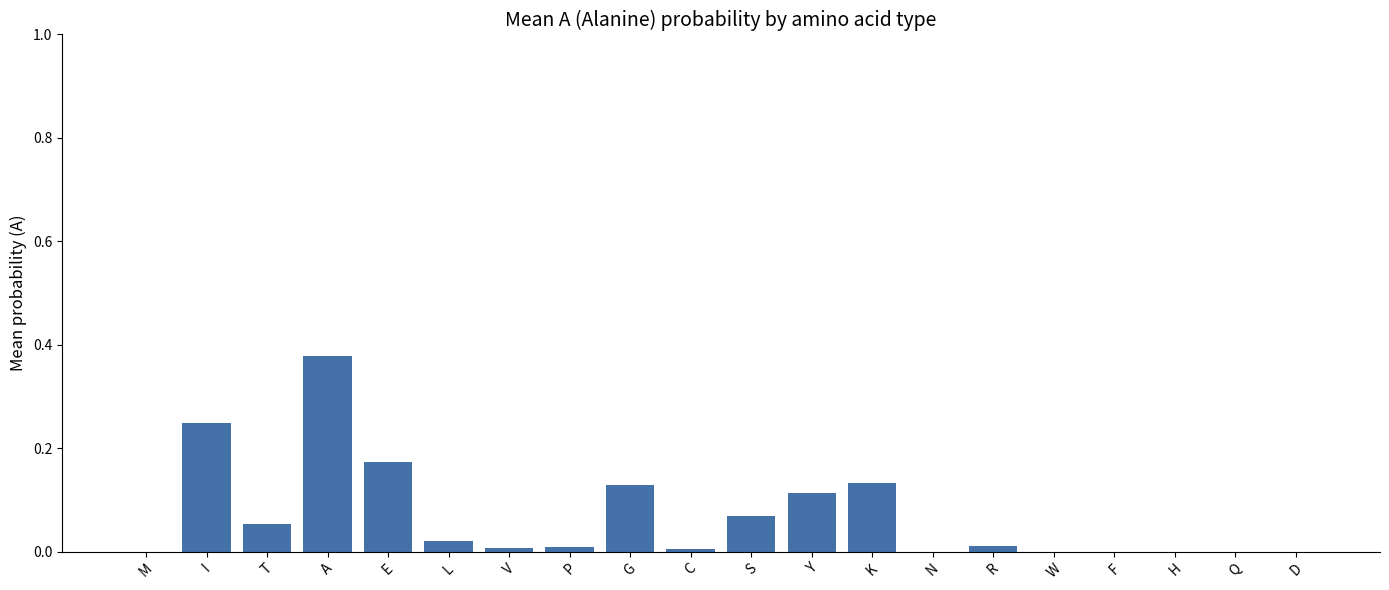

The chart shows a value of 0.0 at R. True or false?

True